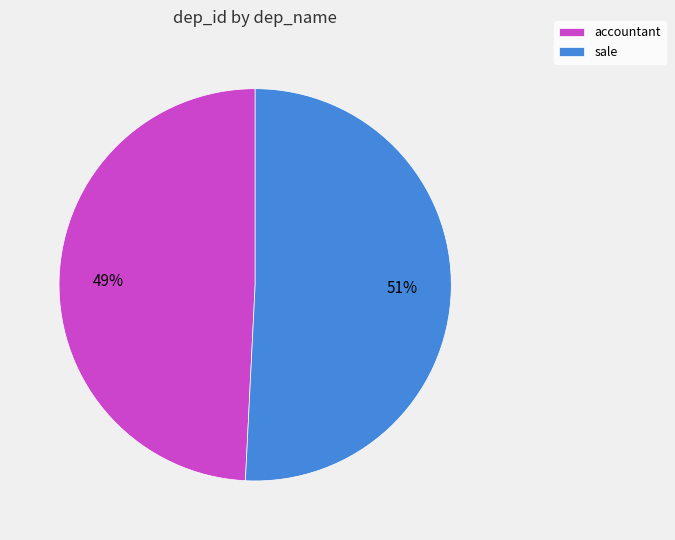

Does any single category account for the majority?

Yes